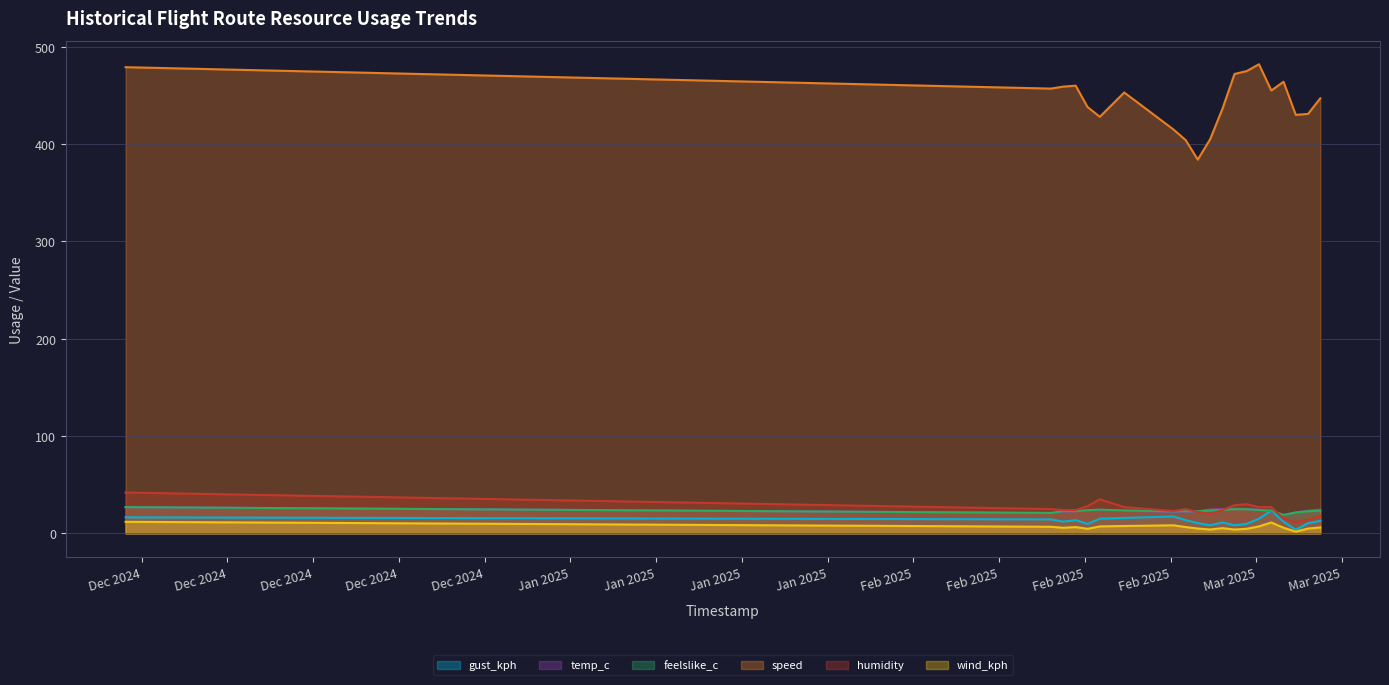

Count the number of categories in the chart.

20